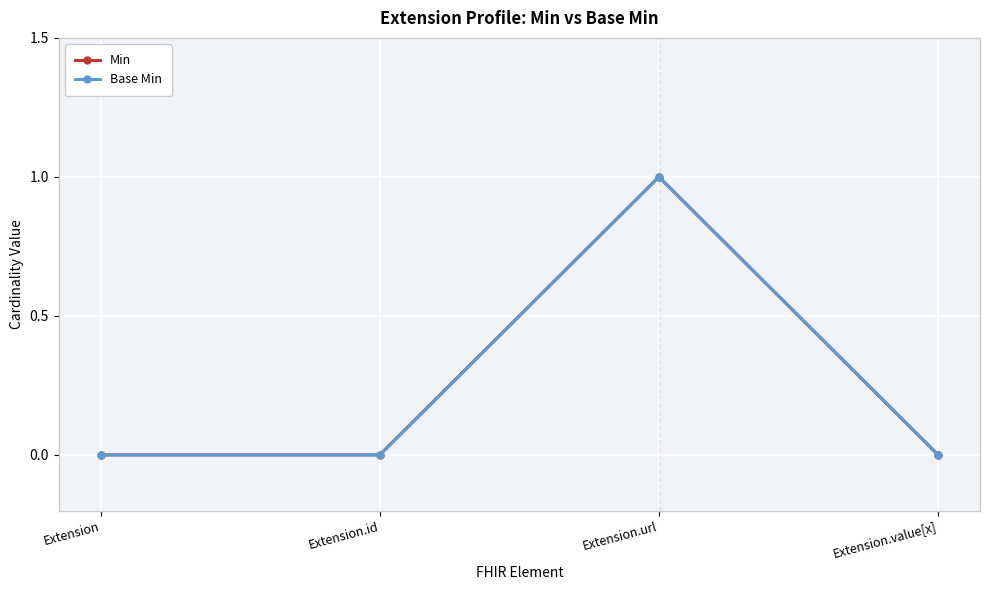

What is the sum of all Min values?

1